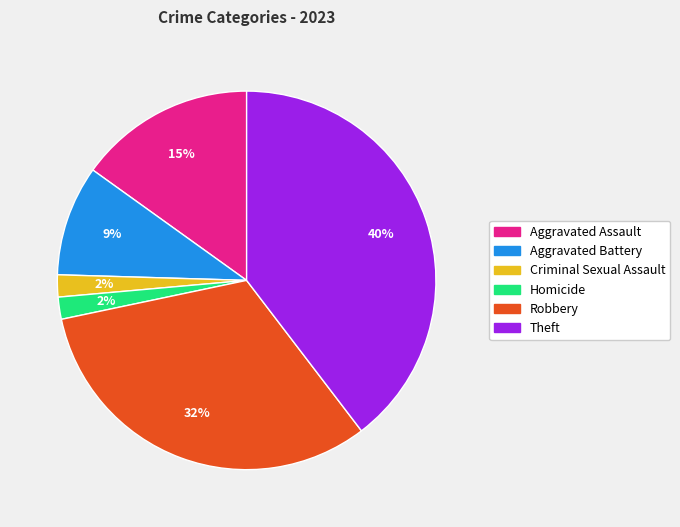

Is there a majority slice in this chart?

No